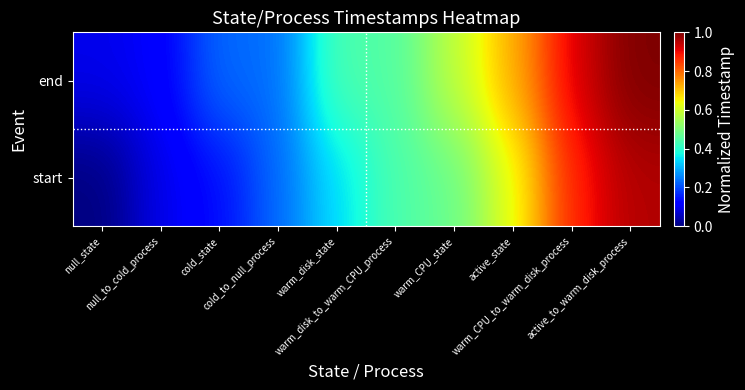

Count the number of categories in the chart.

10